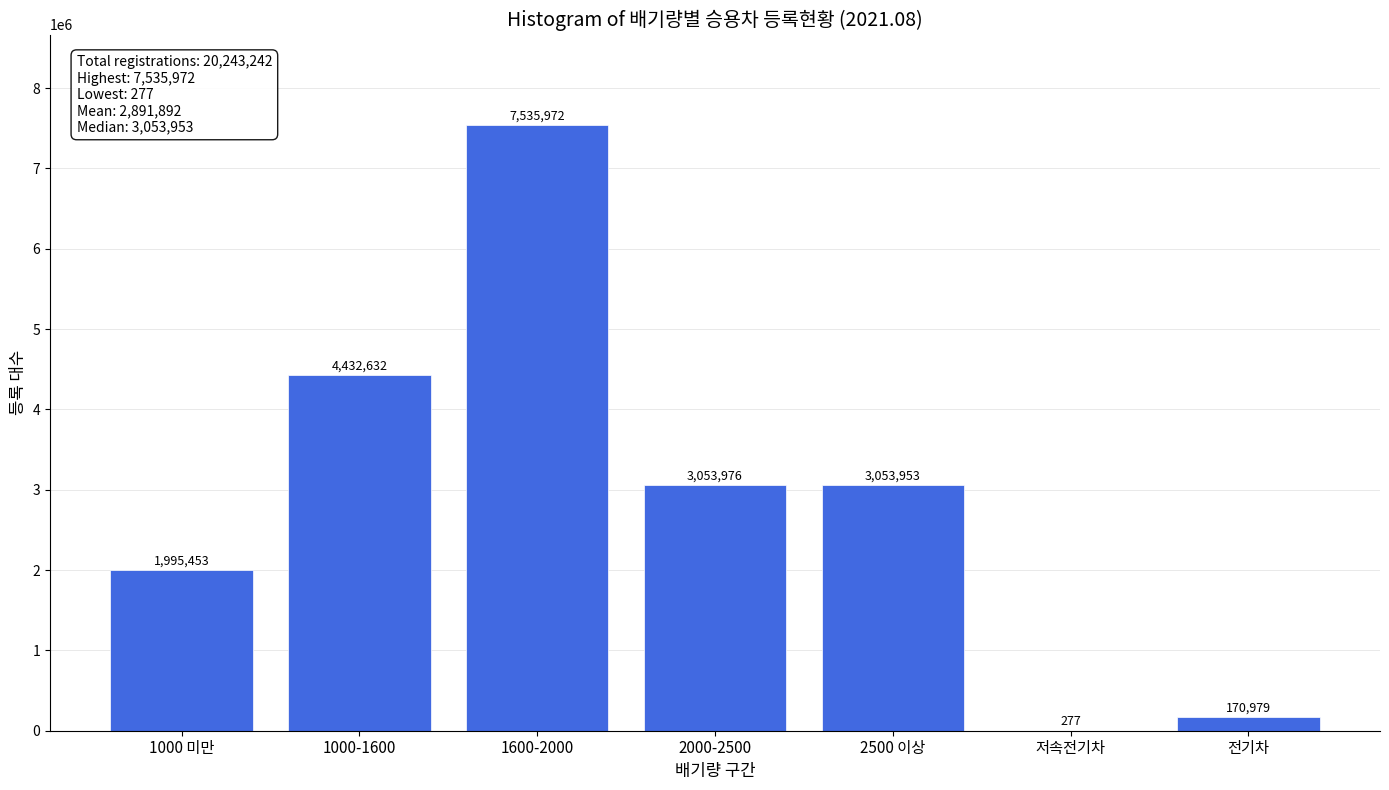

Reading left to right, what are all the values shown in this chart?

1000 미만=1995453	1000-1600=4432632	1600-2000=7535972	2000-2500=3053976	2500 이상=3053953	저속전기차=277	전기차=170979